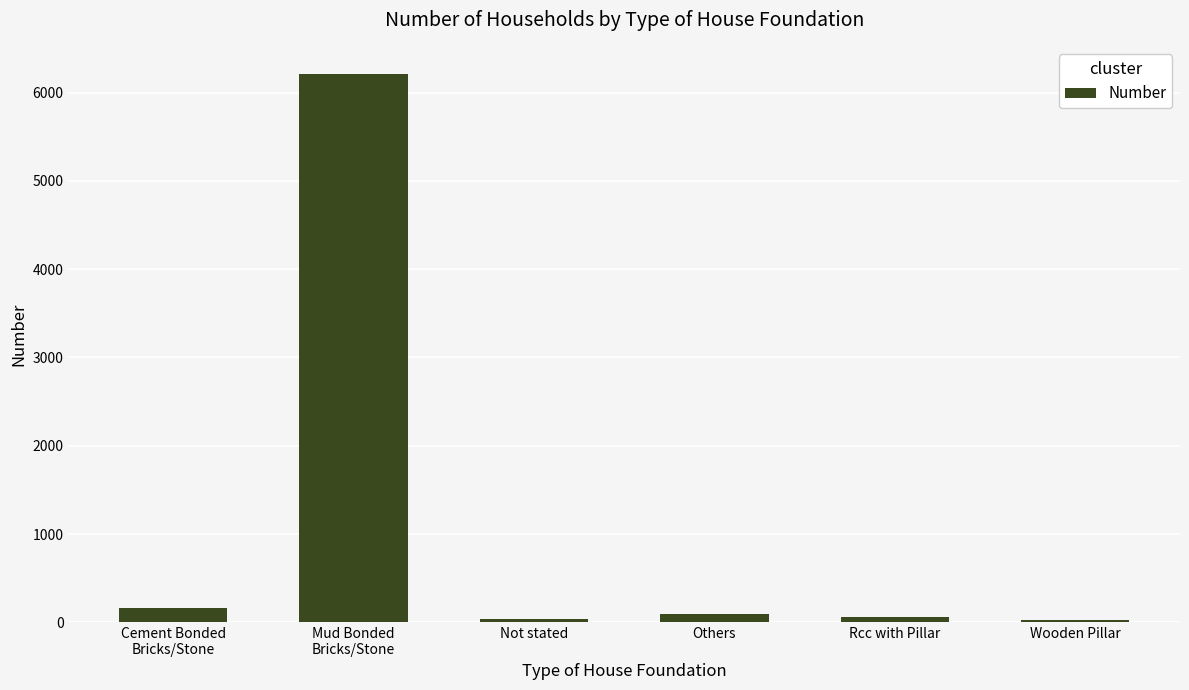

What position from the left is Not stated?

3